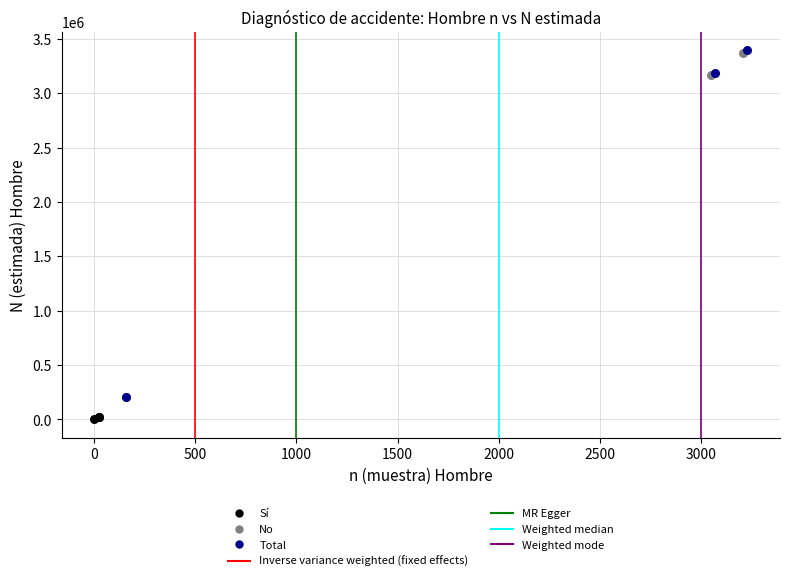

Which series has the widest spread of Y values?

Total